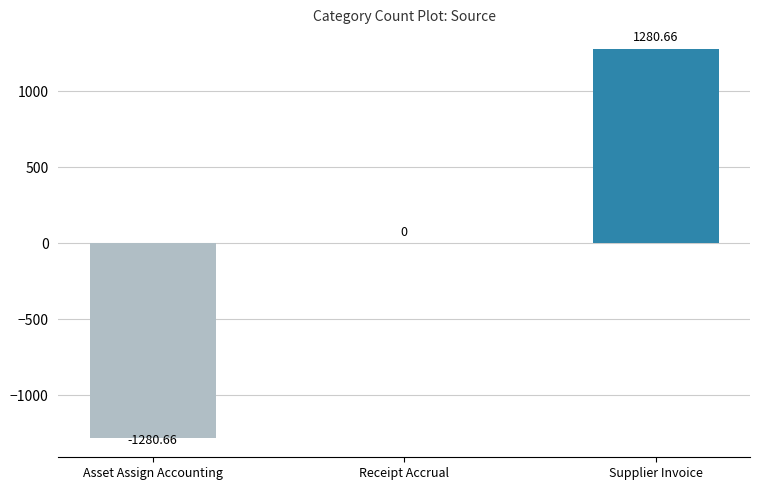

Where is the data nearest to the value 0?

Receipt Accrual